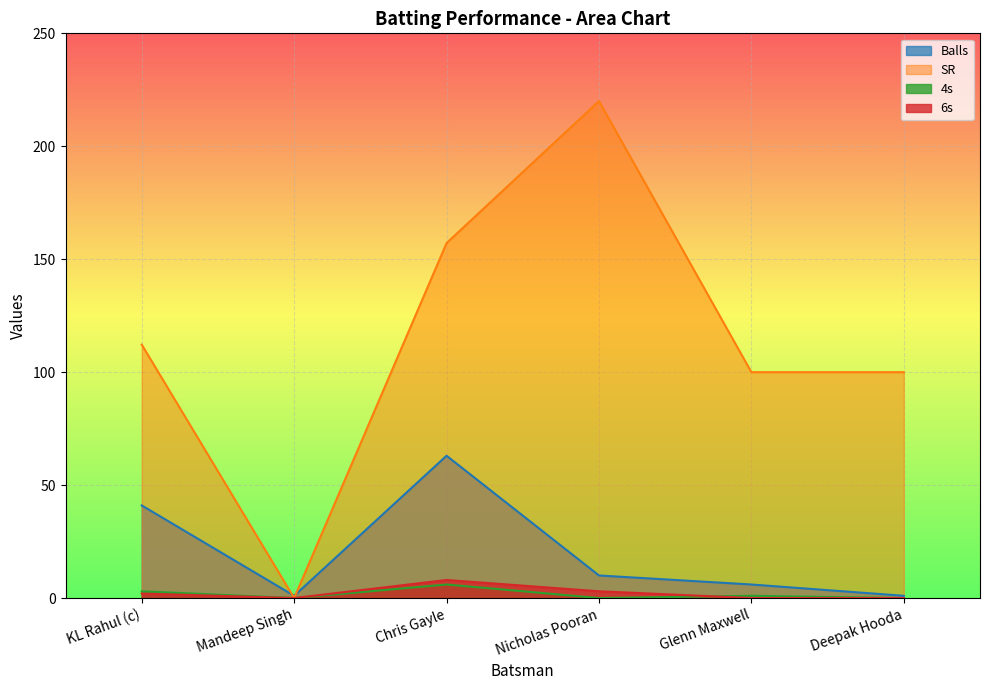

Rank the categories by 6s value from lowest to highest.

Mandeep Singh, Glenn Maxwell, Deepak Hooda, KL Rahul (c), Nicholas Pooran, Chris Gayle